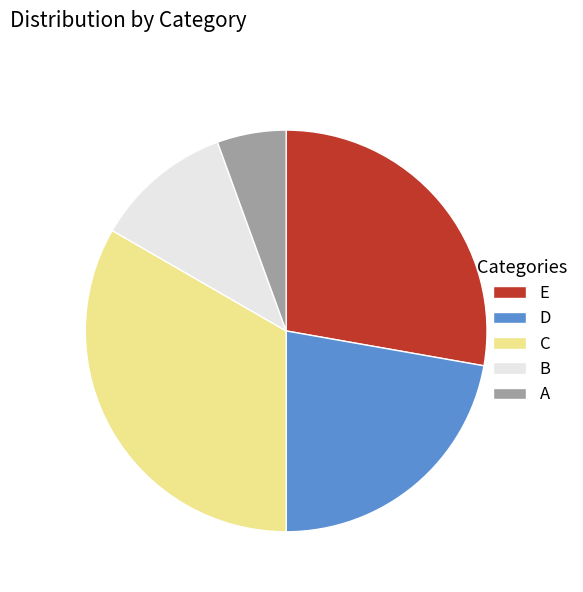

The D slice represents 22% of the pie. True or false?

True